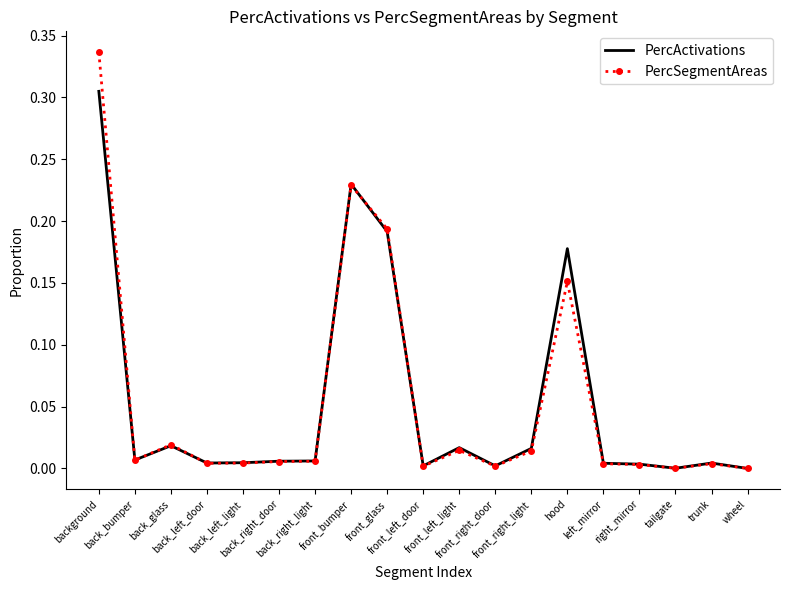

Which category has the highest value across all series?

background